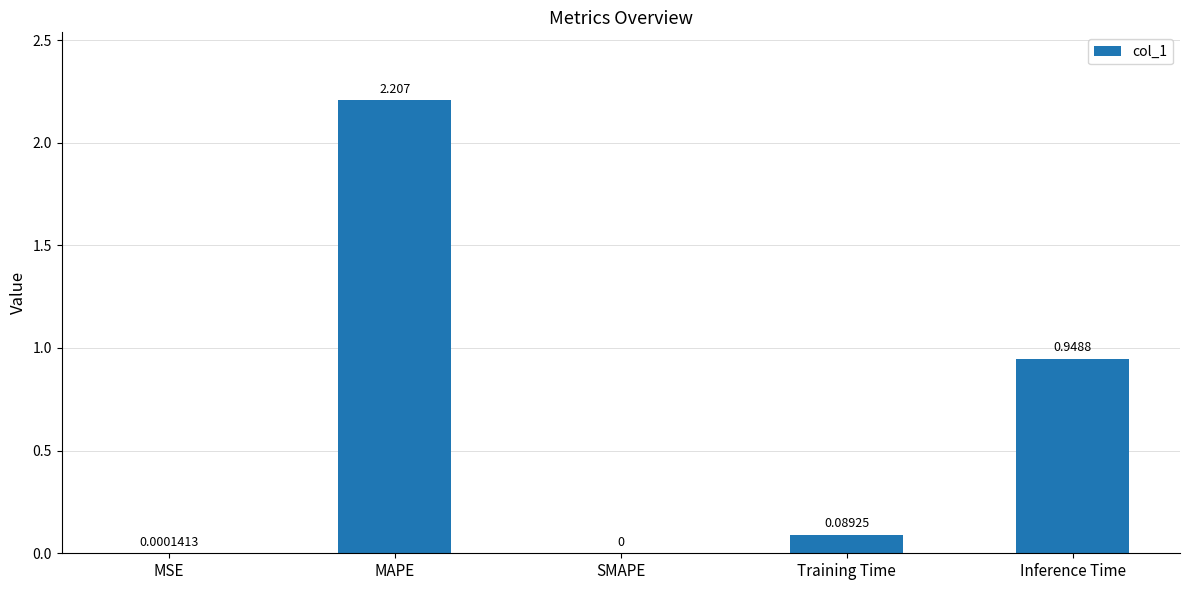

Which label corresponds to the largest value in the chart?

MAPE